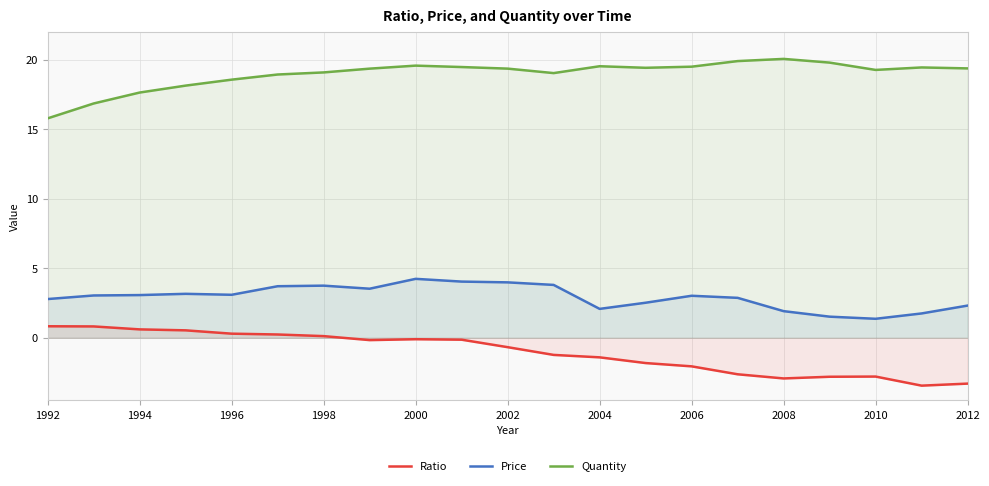

Rank the series by their average value, from highest to lowest.

Quantity, Price, Ratio